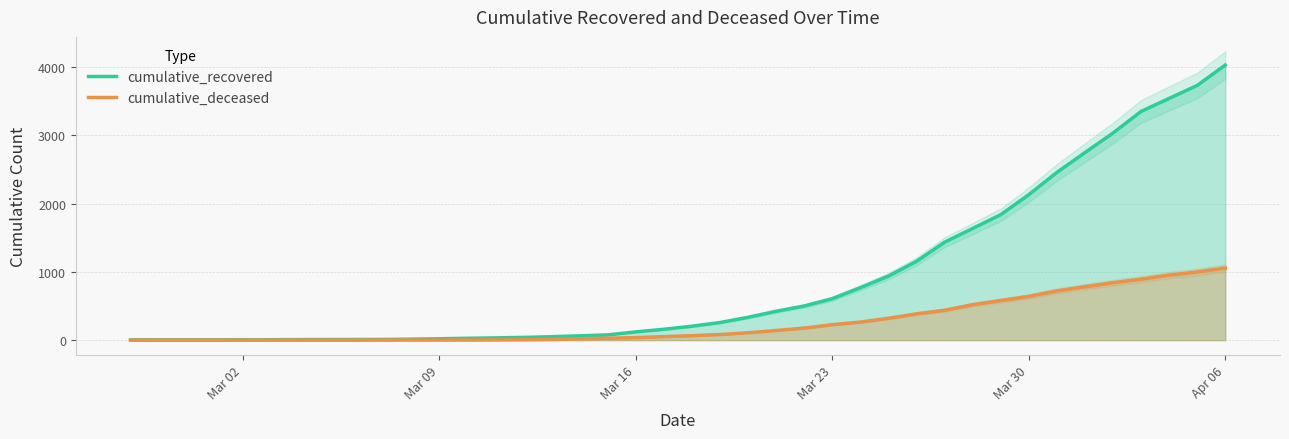

Reading left to right, what are all the values shown in this chart?

cumulative_recovered: 3	4	4	4	5	6	8	9	9	10	14	20	27	33	40	50	63	77	121	159	204	258	334	423	500	607	768	938	1154	1434	1635	1837	2130	2456	2746	3033	3349	3540	3730	4028
cumulative_deceased: 0	0	0	0	0	0	0	0	0	1	2	2	2	4	6	11	20	28	37	51	65	82	108	141	176	226	264	320	385	437	519	580	640	721	782	841	892	952	998	1056